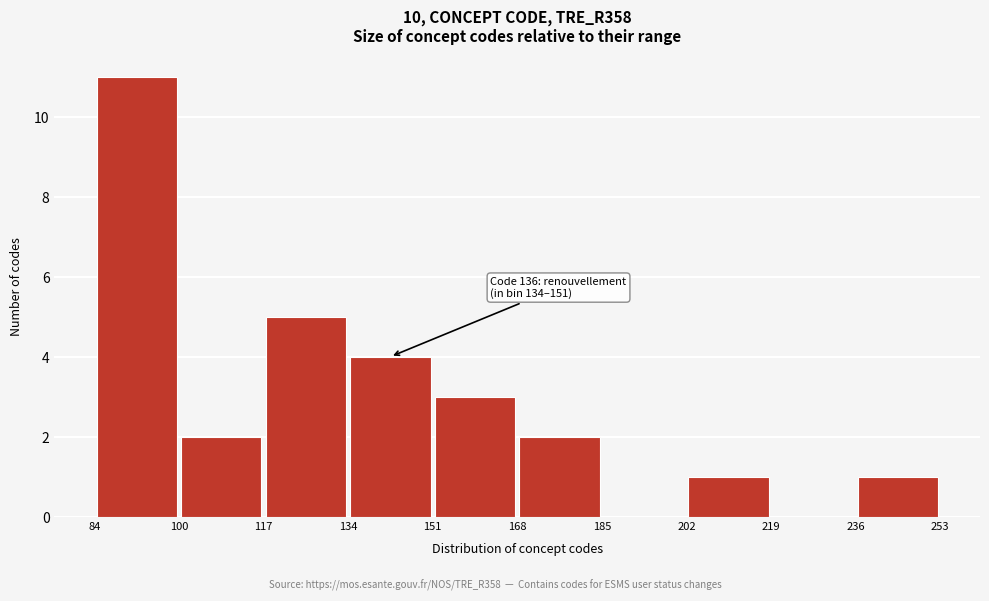

Which range on the x-axis has the tallest bar?

84 to 100